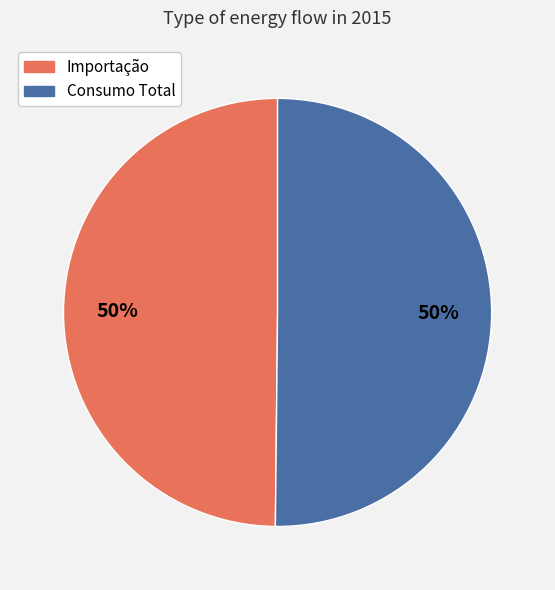

Combined, do Importação and Consumo Total account for over 50%?

Yes